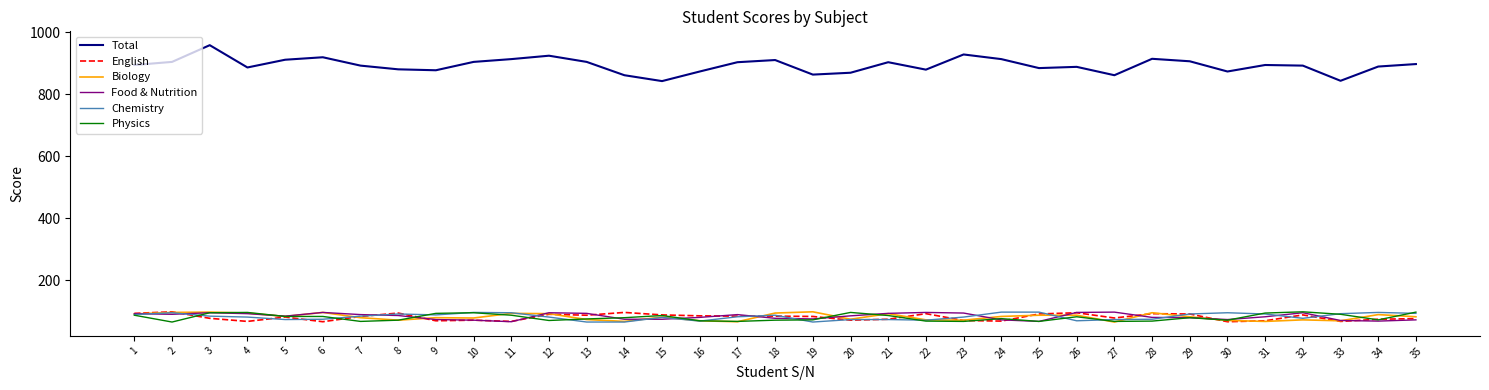

What is the maximum value shown in the chart?

959